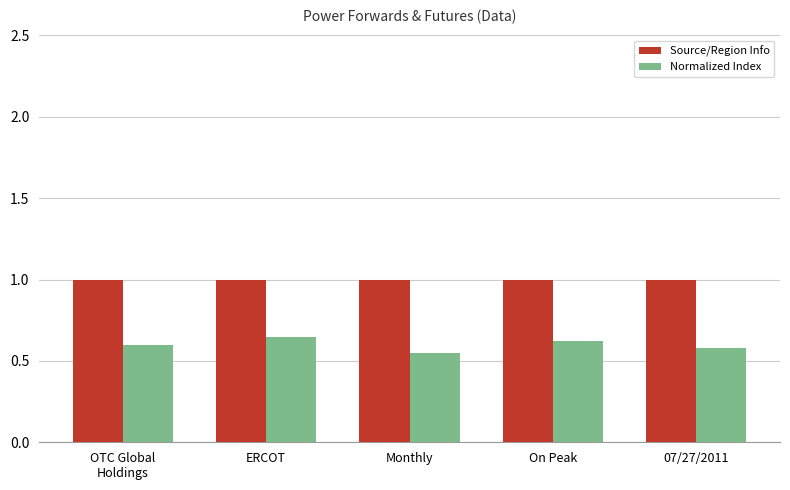

What are all the series names shown in the legend?

Source/Region Info, Normalized Index